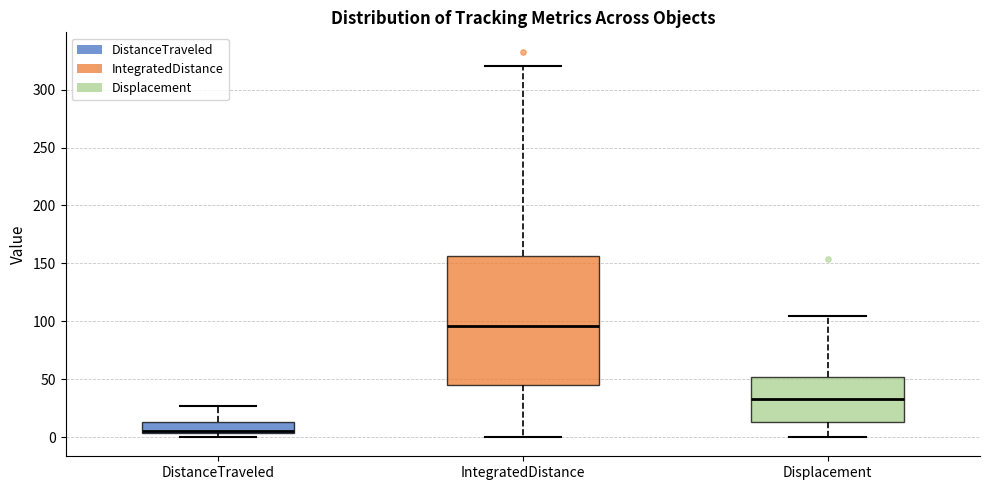

Comparing the boxes themselves (not the whiskers), which one is the tallest?

IntegratedDistance